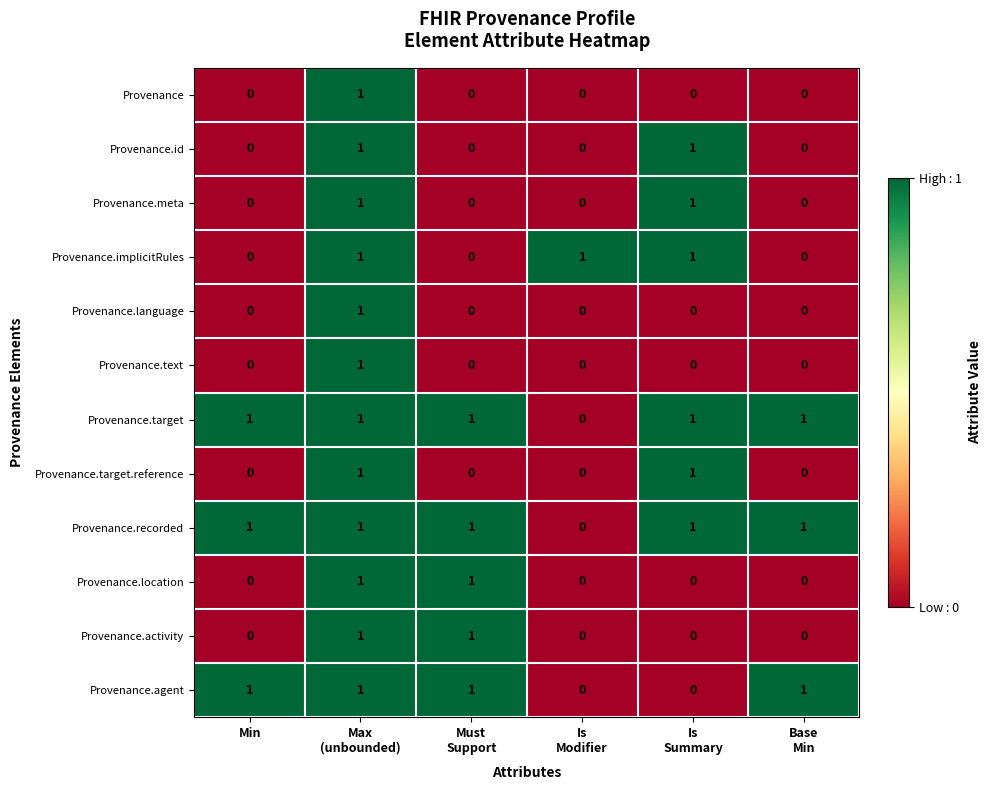

What is the greatest value displayed?

1